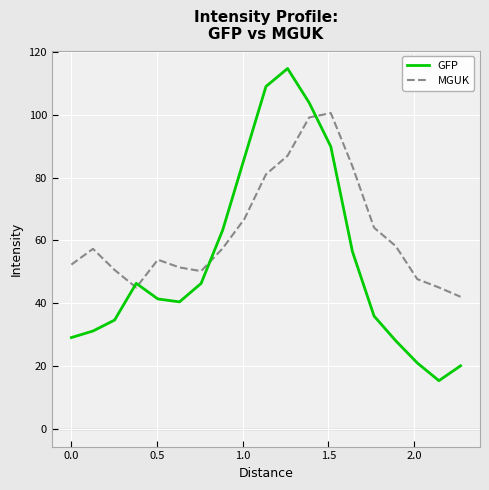

What is the difference between the maximum and minimum values in the GFP series?

99.5